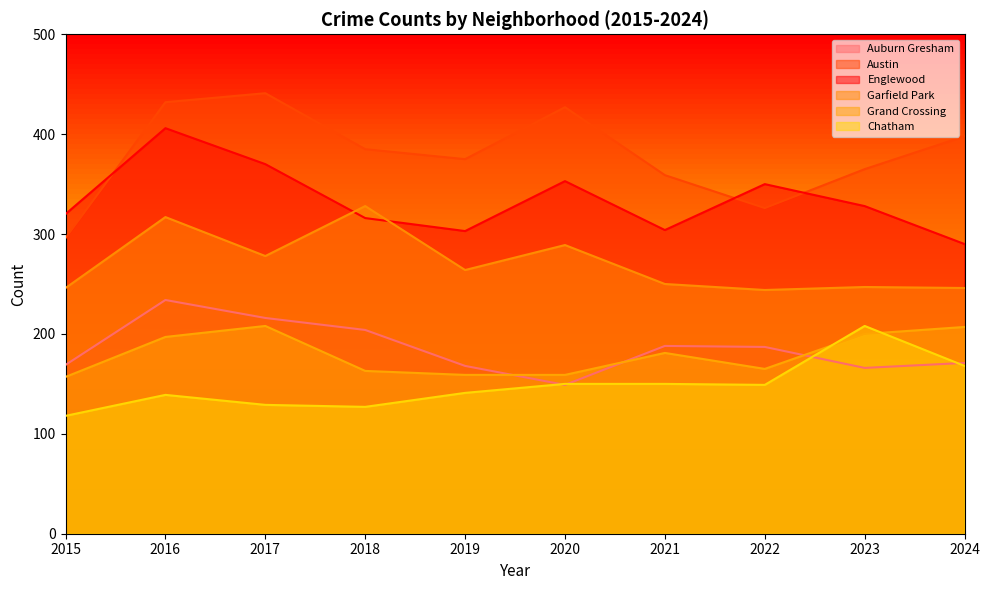

Which series has the largest total across all categories?

Austin